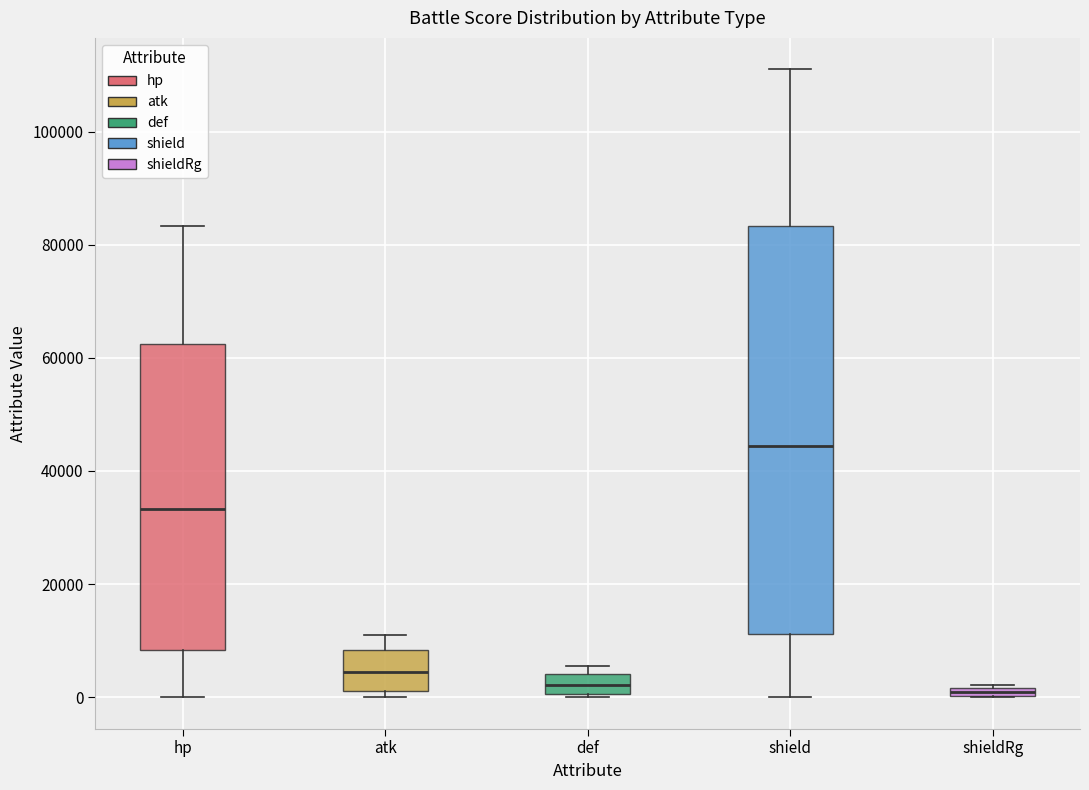

Where is the upper edge of the box for def on the y-axis? The values are not printed on the chart, so give them approximately, as read against the axis.

4000